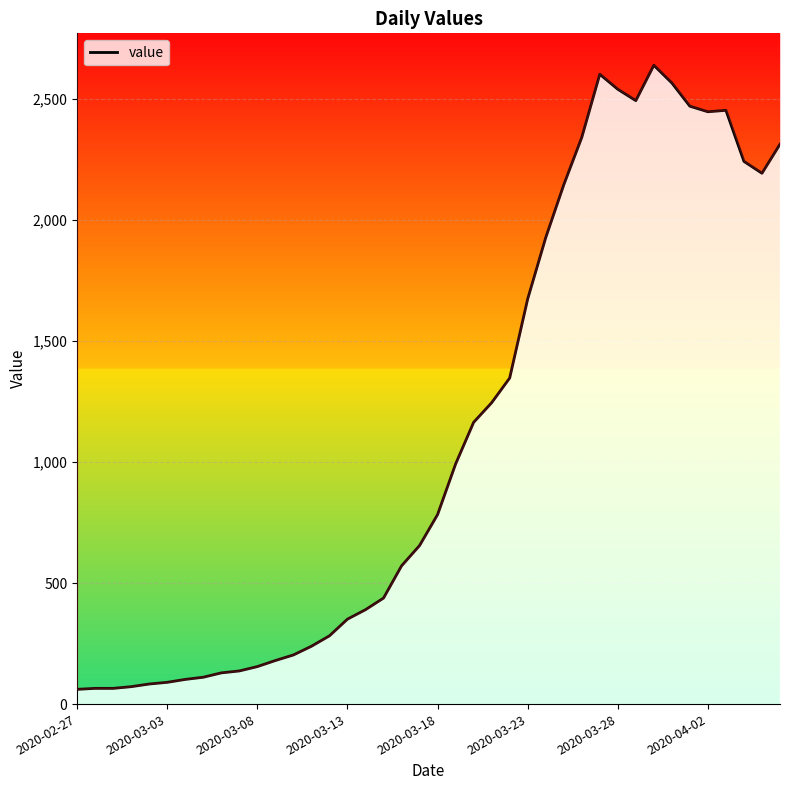

What is the change in value from 29 to 35?

-155